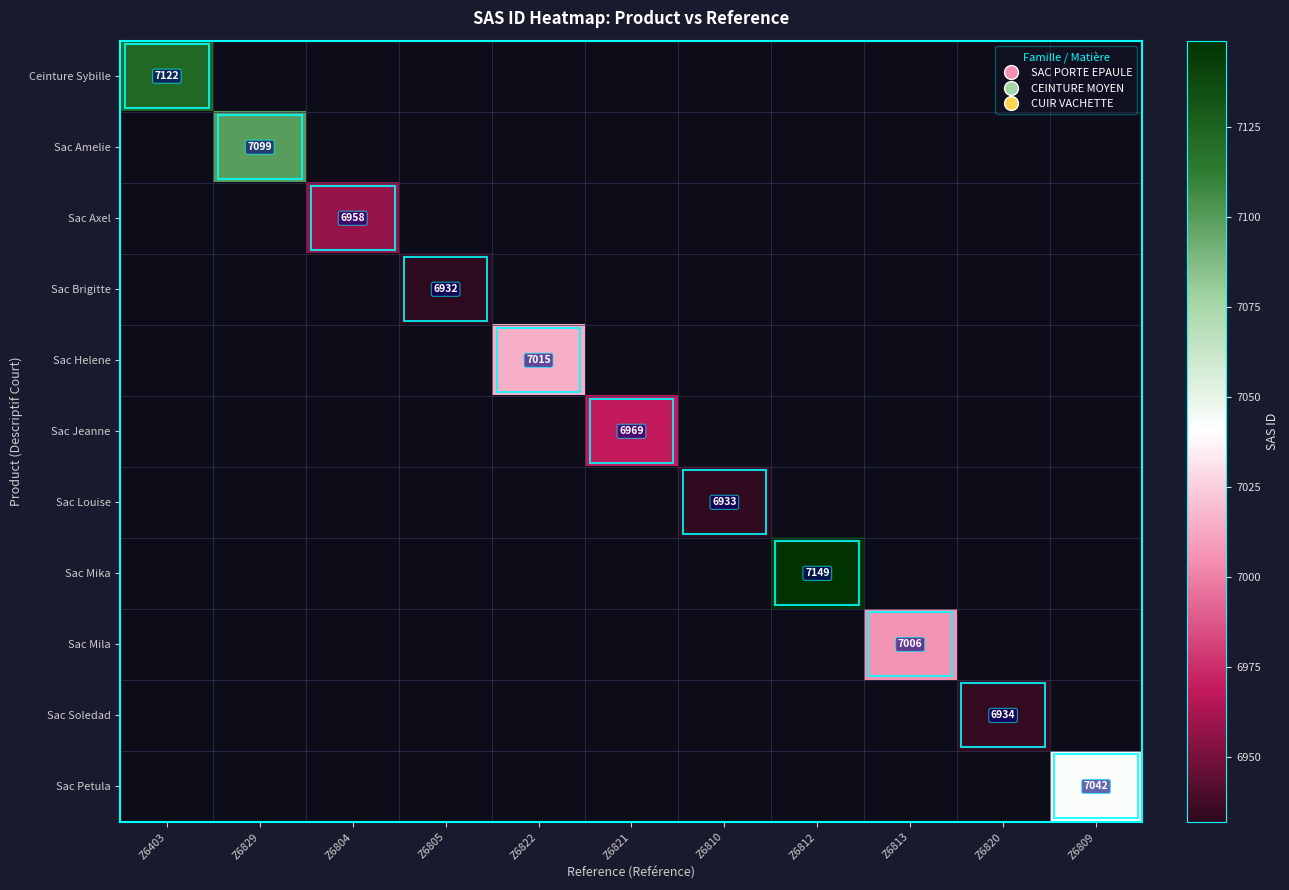

The Sac Soledad series shows 6934 at Z6820. True or false?

True